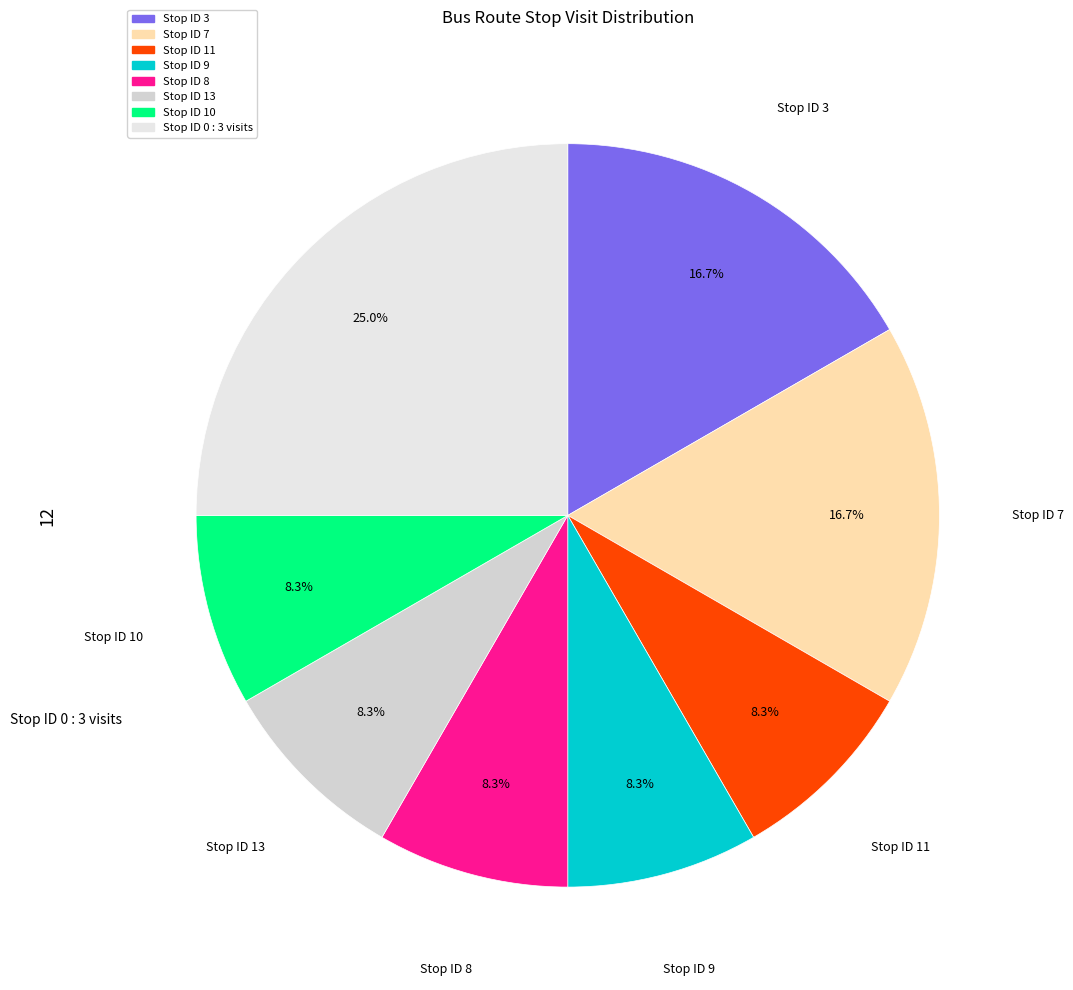

How many segments does this pie chart have?

8